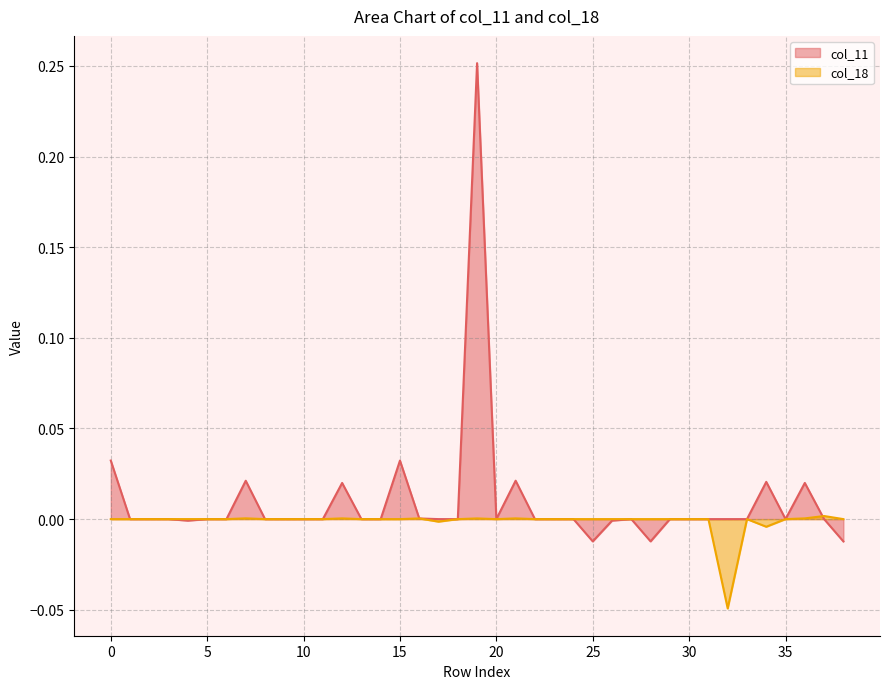

Which category has the lowest value in the col_18 series?

32